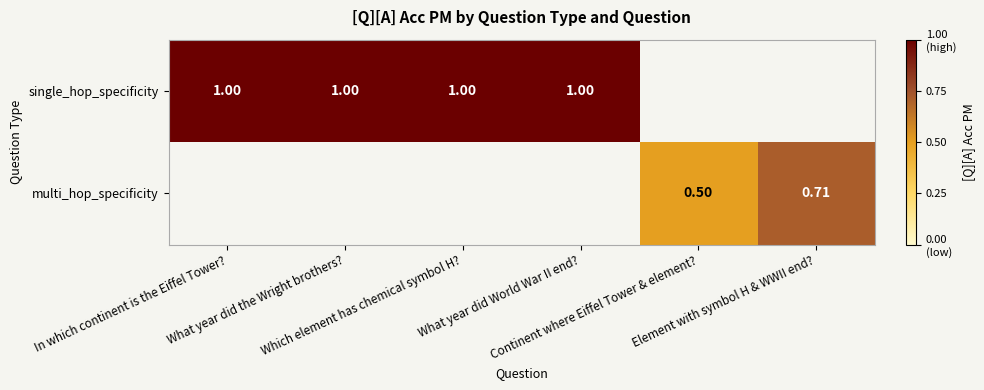

Rank the series by their average value, from highest to lowest.

single_hop_specificity, multi_hop_specificity